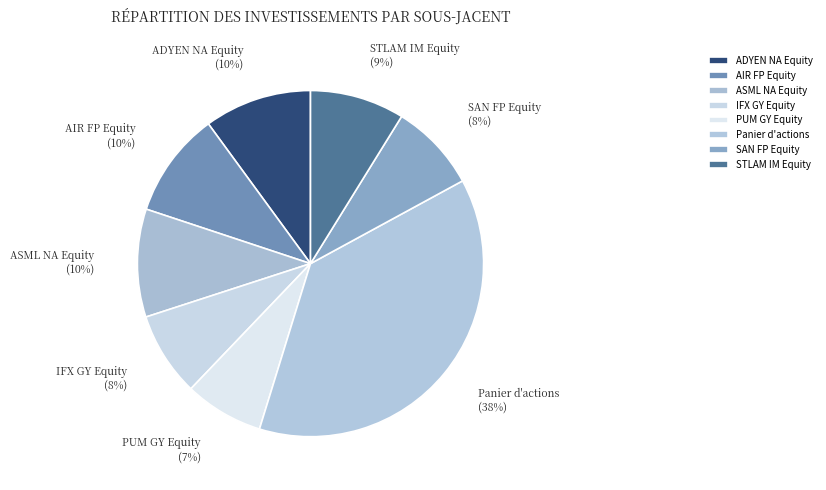

Do PUM GY Equity and IFX GY Equity together represent more than half of the pie?

No